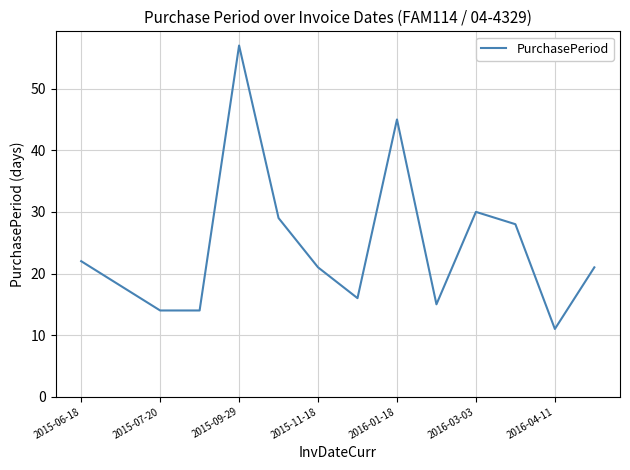

What is the smallest value displayed?

11